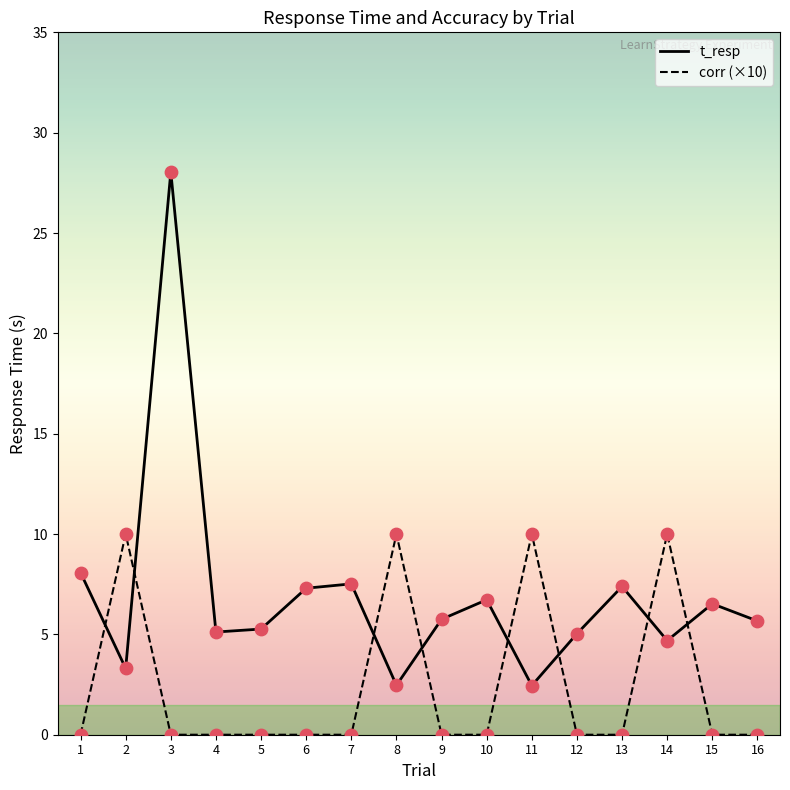

Which series changed the most between 9 and 11?

corr (×10)